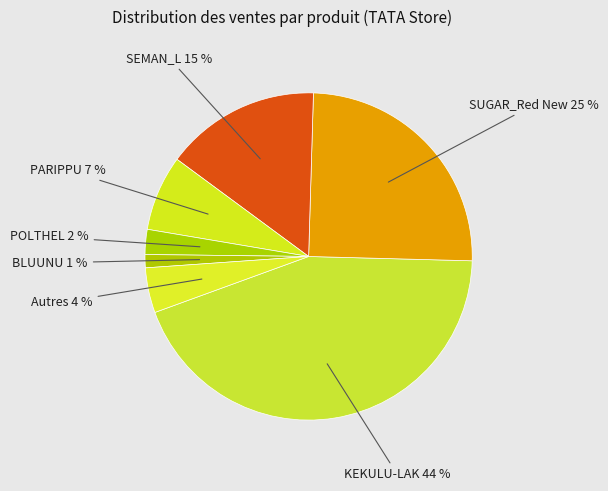

Is KEKULU-LAK 44 % the majority of the pie?

No